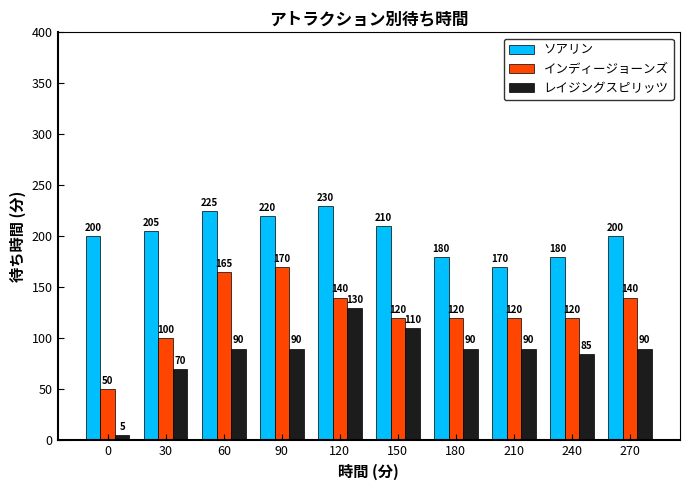

Where does the インディージョーンズ series first go above 120?

60